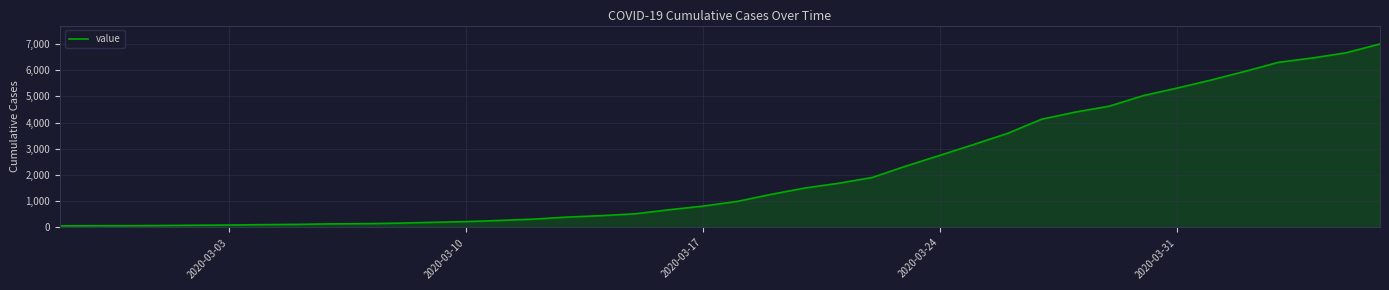

What is the sum of all values?

85740